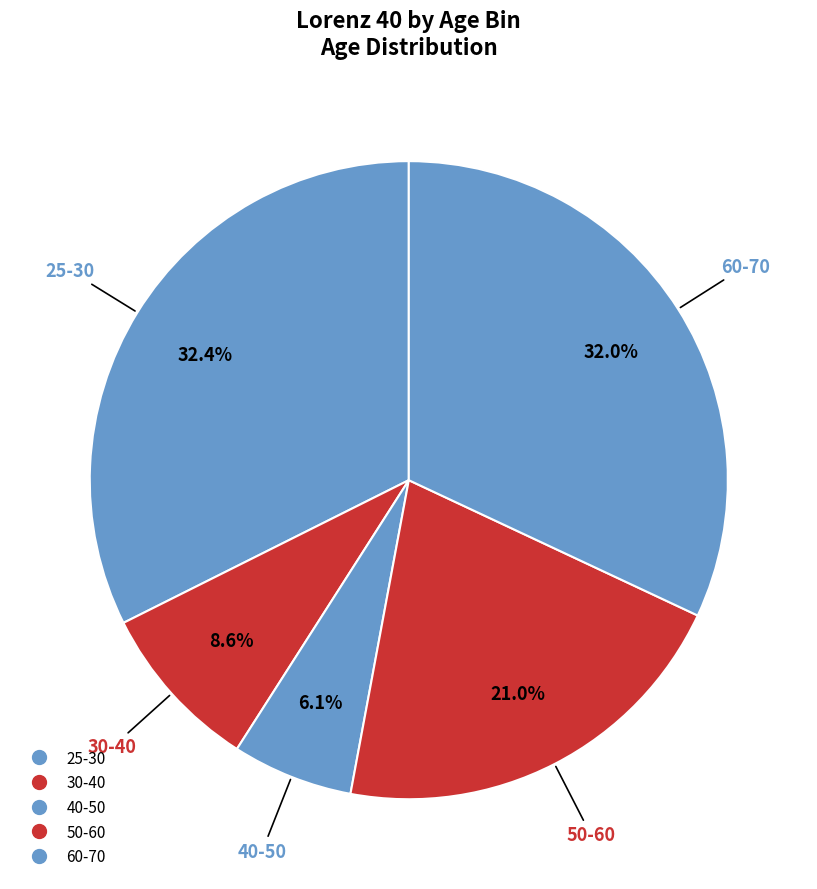

Count the number of slices in the pie.

5